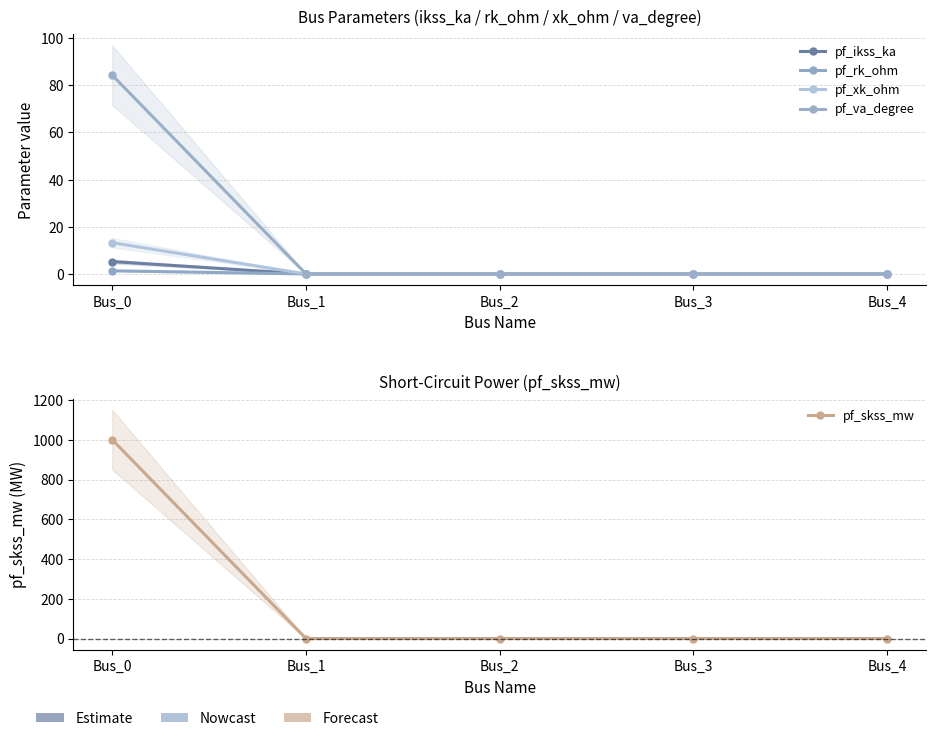

How many values in pf_skss_mw are above zero?

1